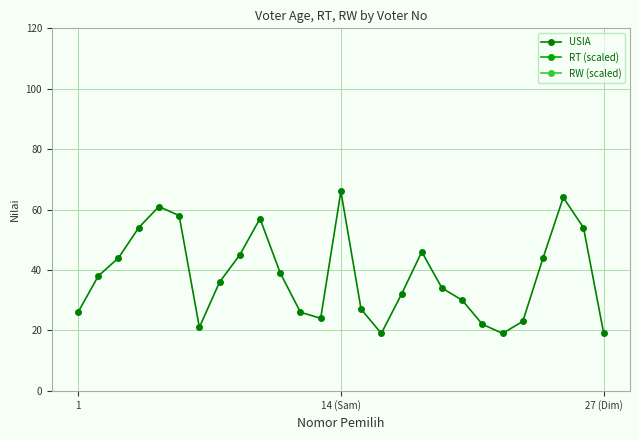

What is the maximum value for RW (scaled)?

1013